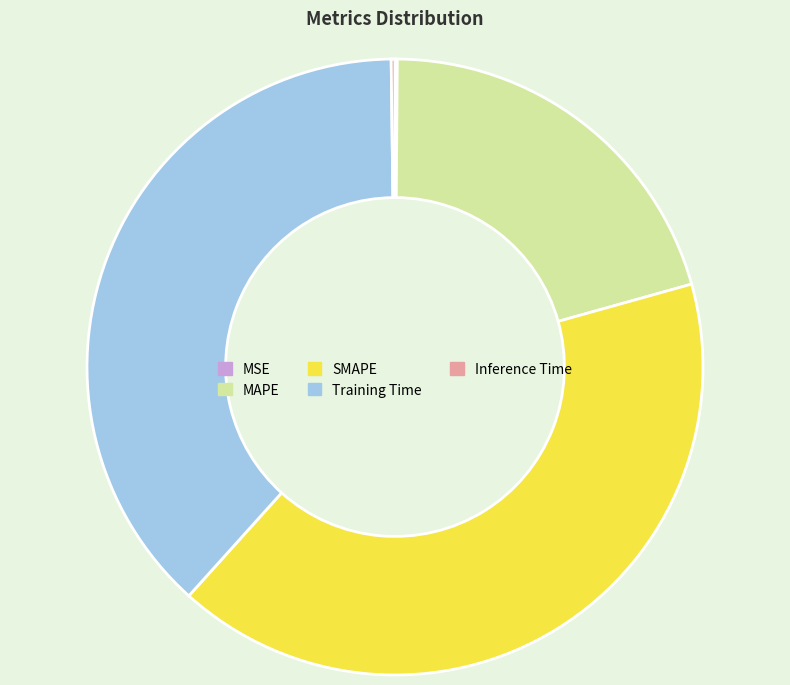

What is the largest slice in the pie chart?

SMAPE